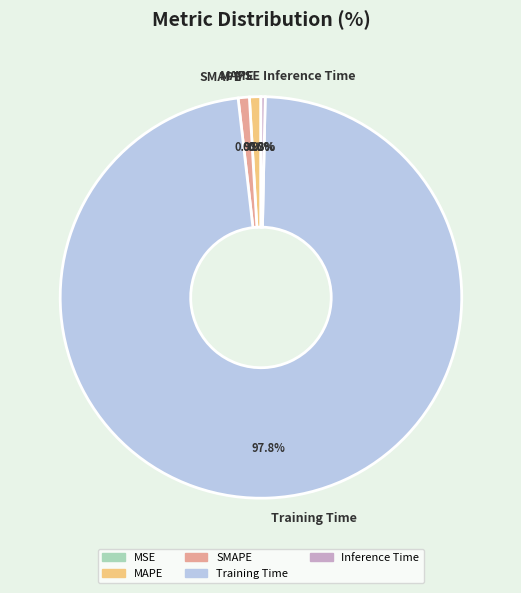

What is the largest slice in the pie chart?

Training Time